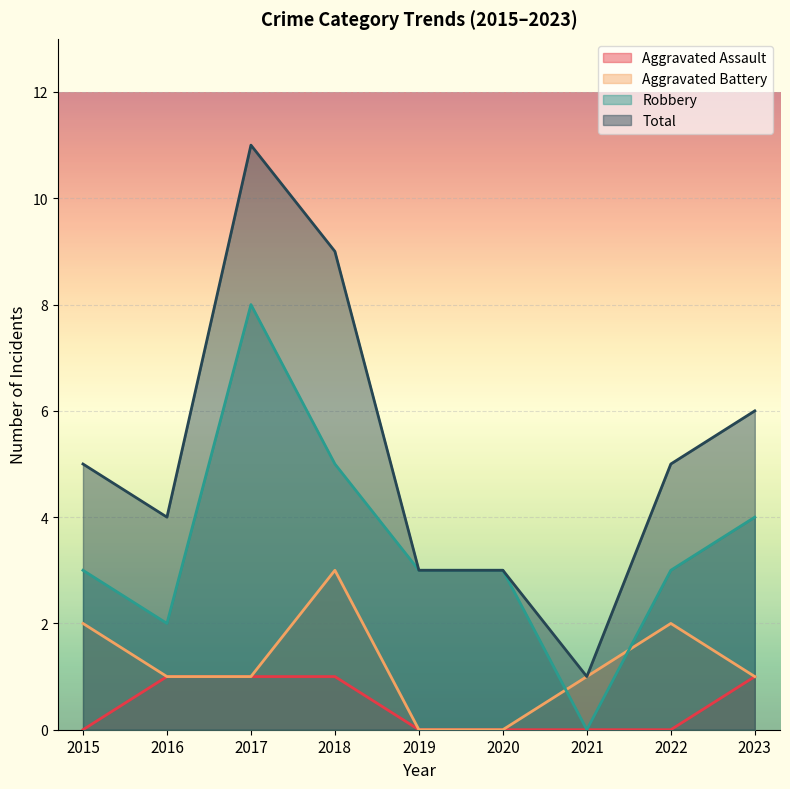

At how many categories does at least one series exceed 10?

1